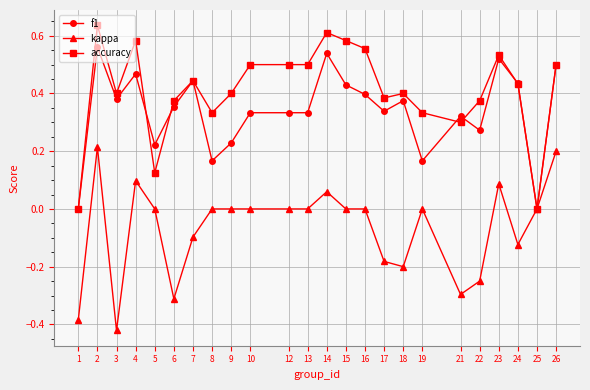

Which series has the widest spread of values?

accuracy